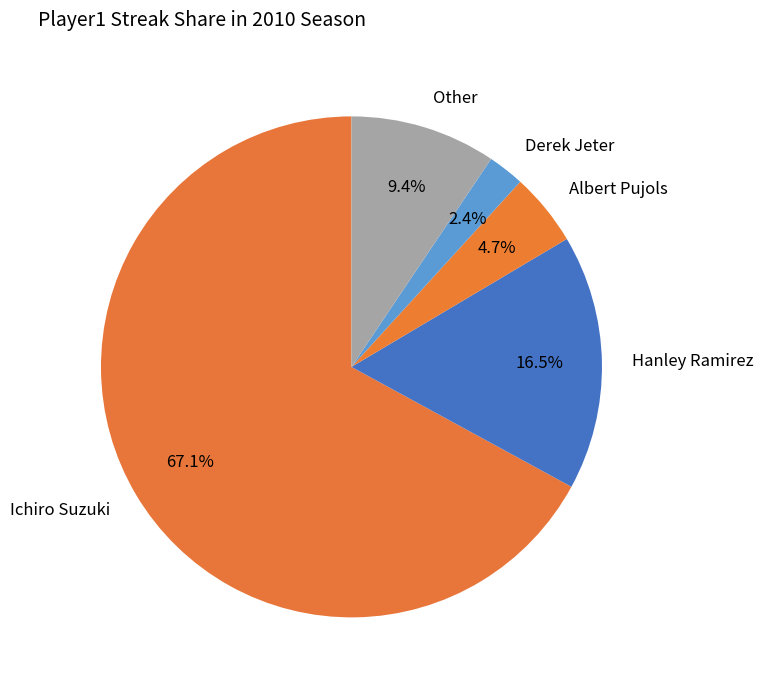

How many segments does this pie chart have?

5